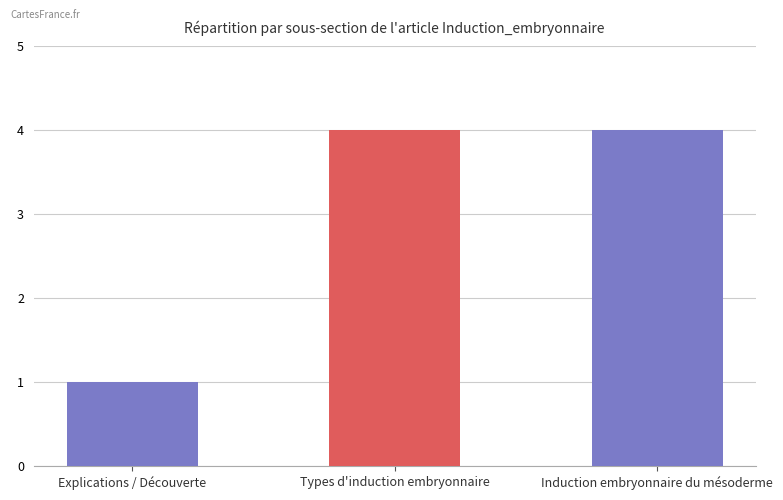

Which has a higher value, Explications / Découverte or Types d'induction embryonnaire?

Types d'induction embryonnaire